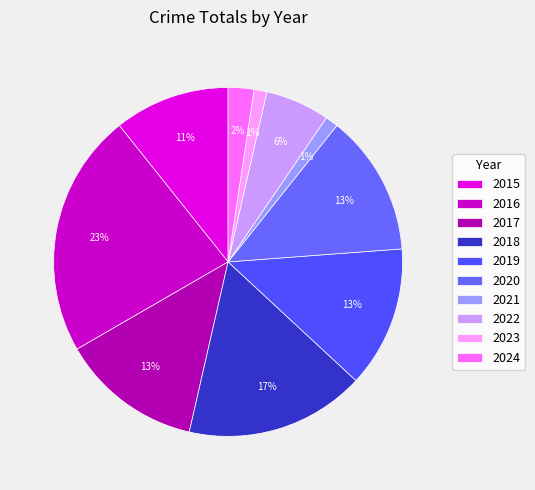

To the nearest percent, what percentage of the pie is 2022?

6%